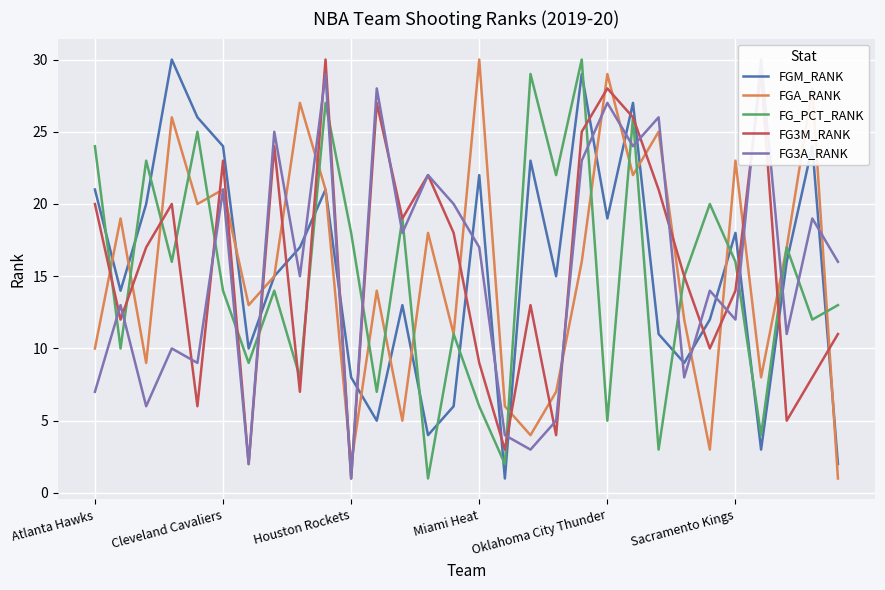

True or false: FG3M_RANK and FGA_RANK intersect in this chart.

True